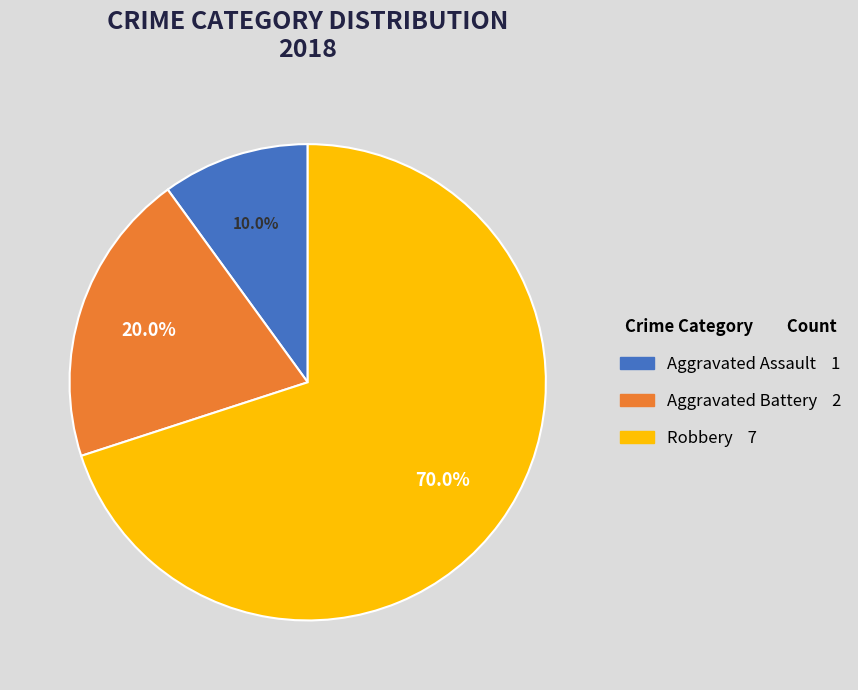

Count the number of slices in the pie.

3